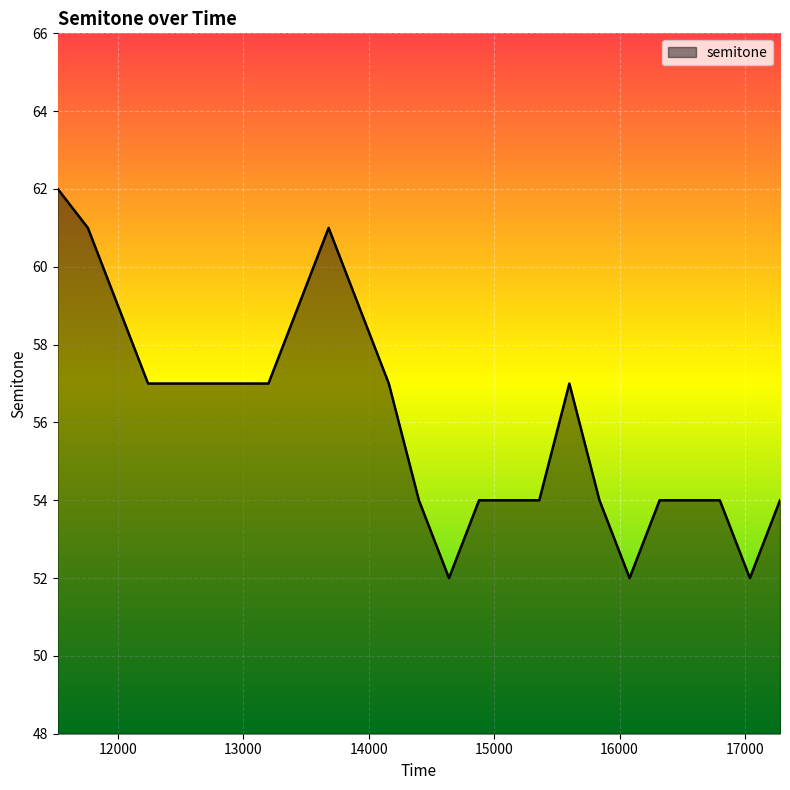

How many categories are shown in the chart?

20